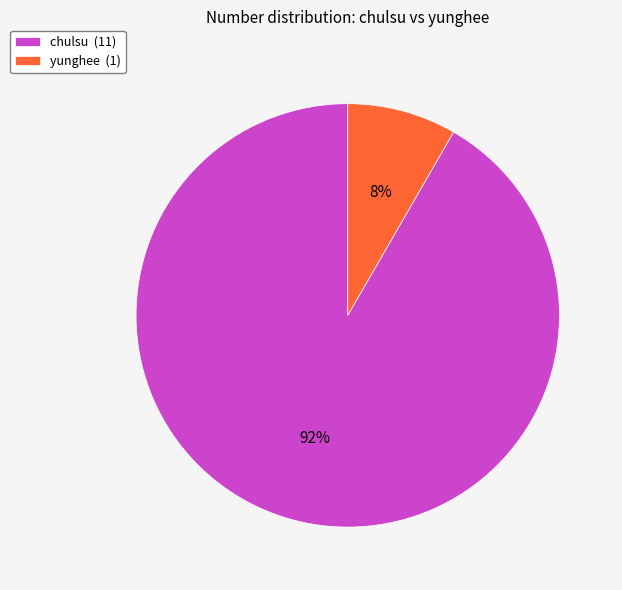

What is the majority slice?

chulsu